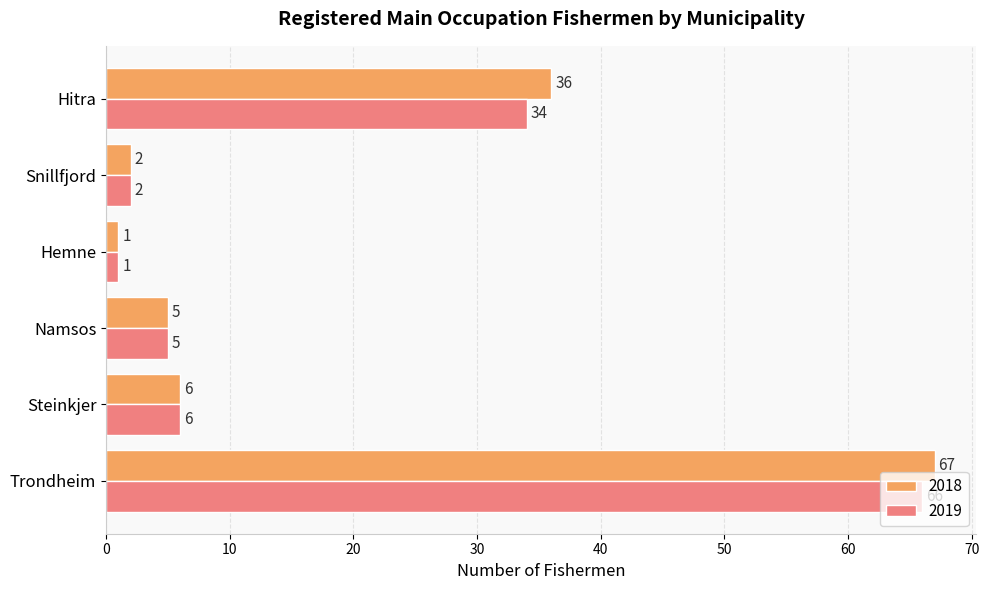

What value does the 2018 series have at Snillfjord?

2